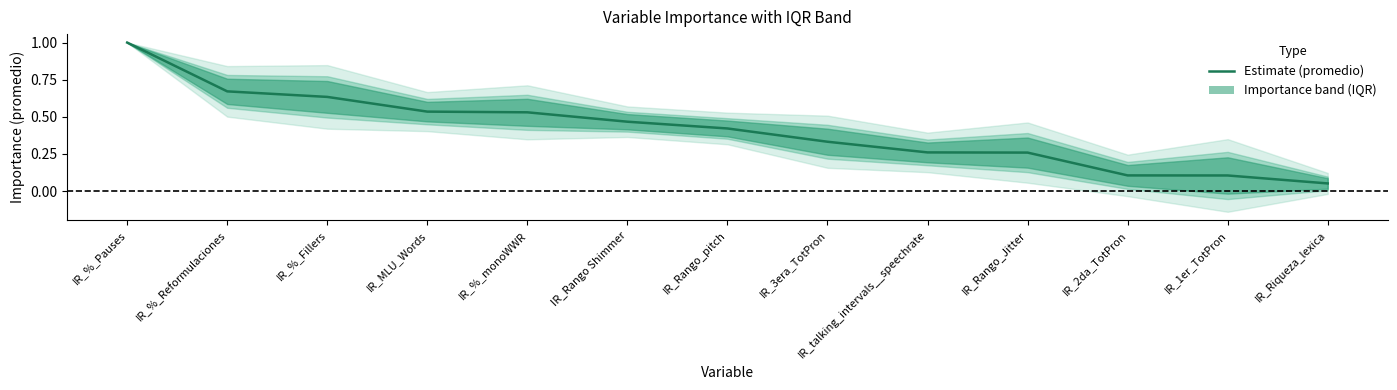

Does the chart display data point markers on the line(s)?

No